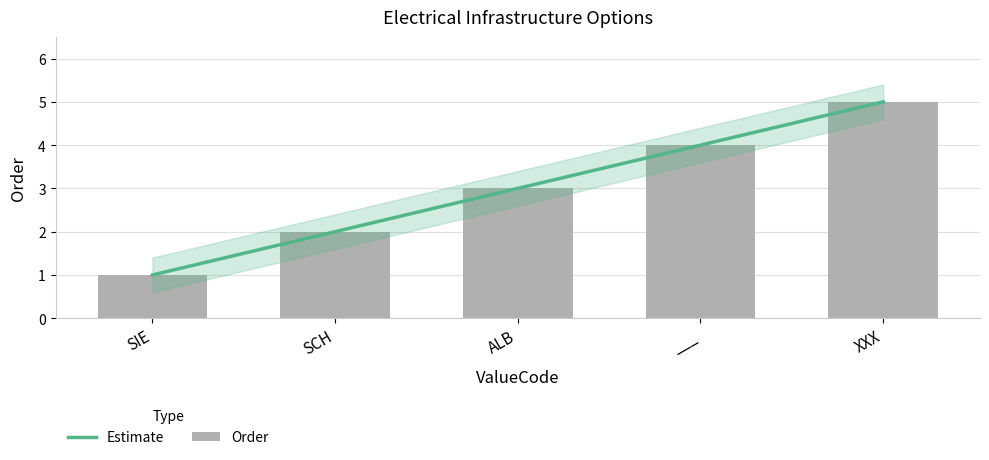

What is the difference between the maximum and minimum values in the Estimate series?

4